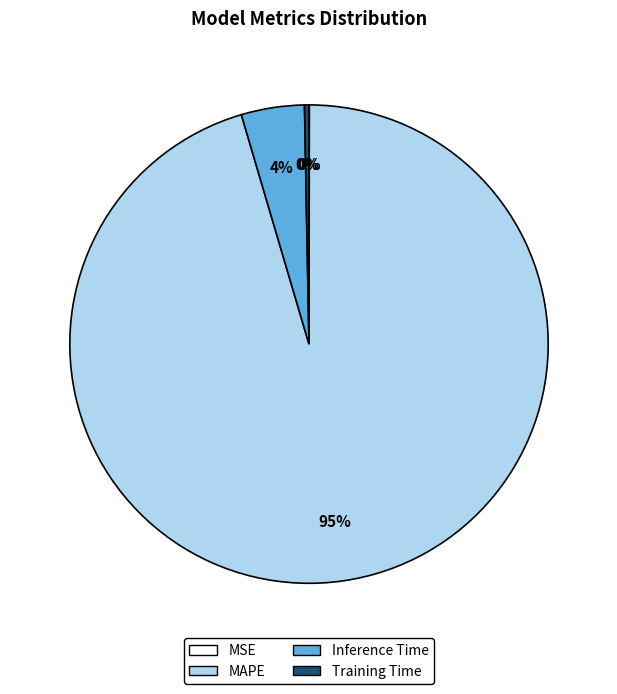

True or false: MAPE accounts for 95% of the total.

True